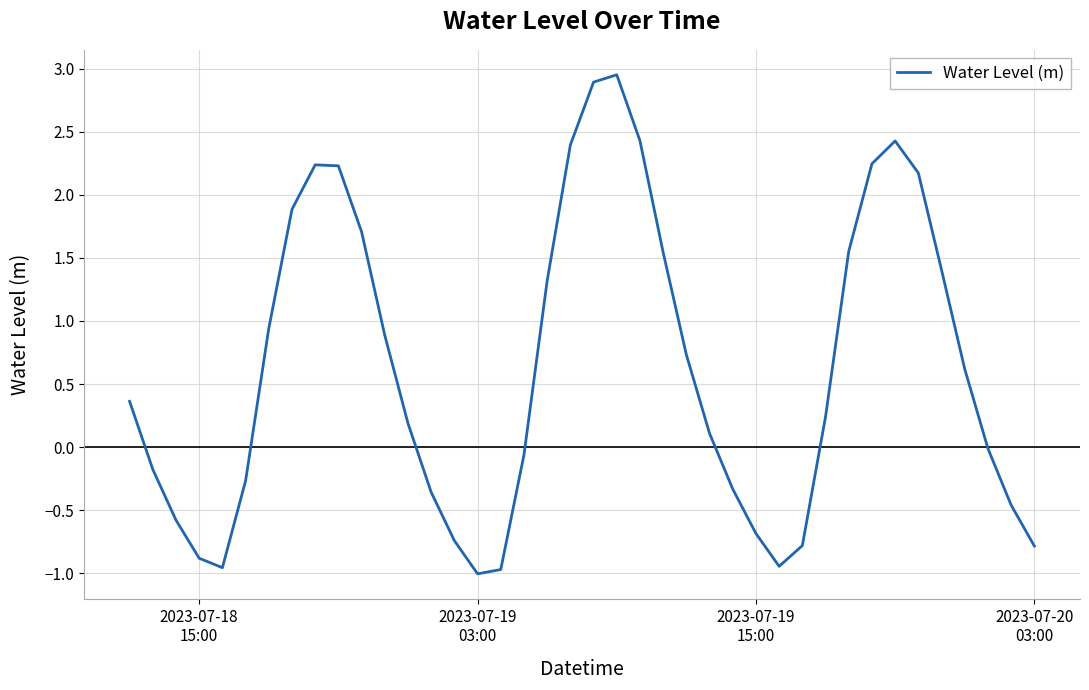

What is the smallest value displayed?

-1.0